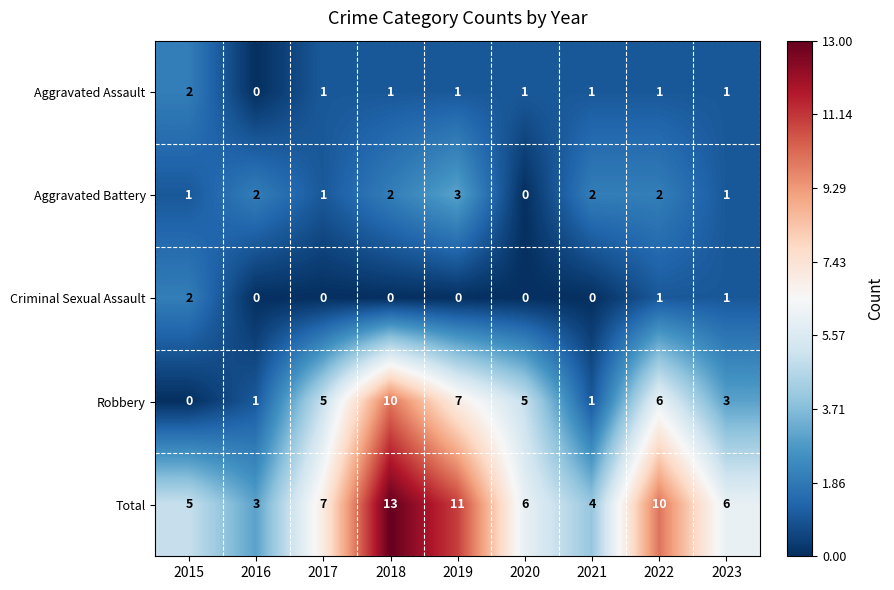

The Robbery series shows 5 at 2020. True or false?

True